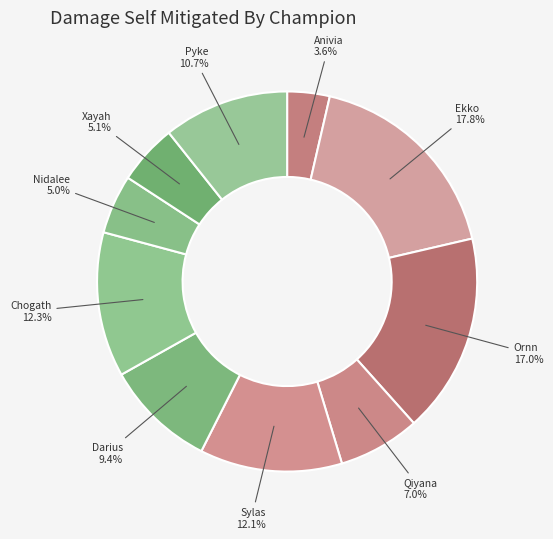

Which slice is the smallest?

Anivia